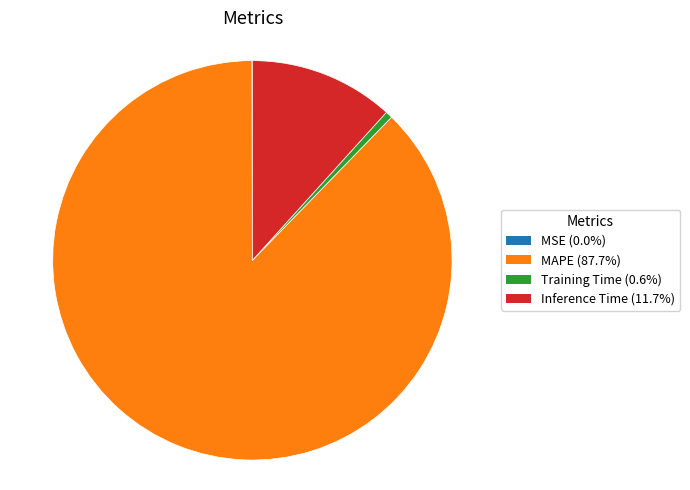

Is there any slice that represents more than half of the pie?

Yes